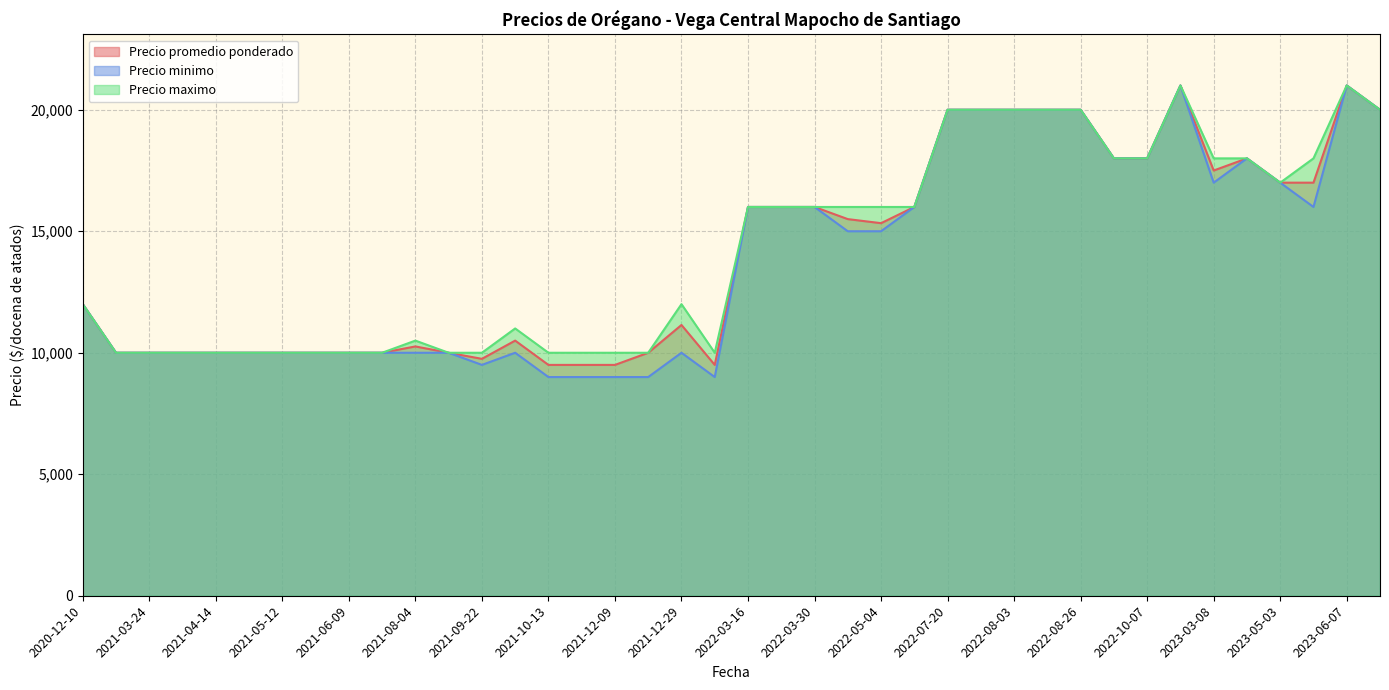

Which series has the largest range (max minus min)?

Precio minimo